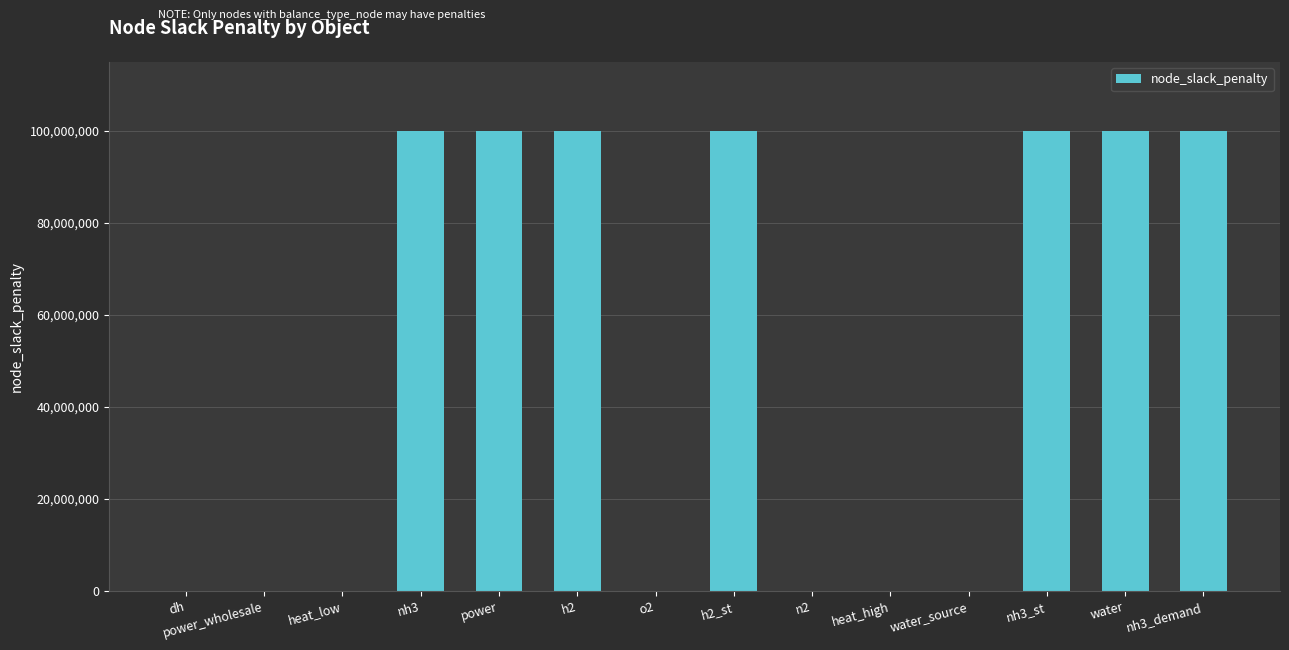

What is the change in value from heat_low to h2?

+100000000